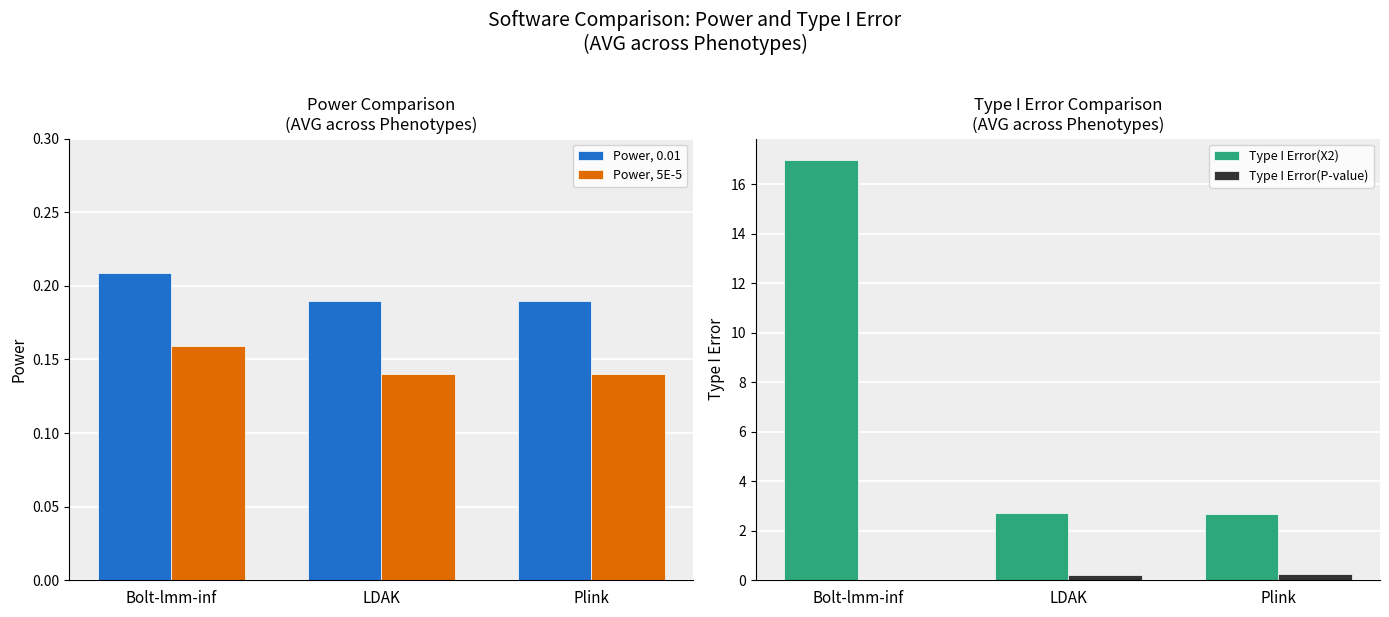

What is the label of the 3rd bar from the left?

Plink